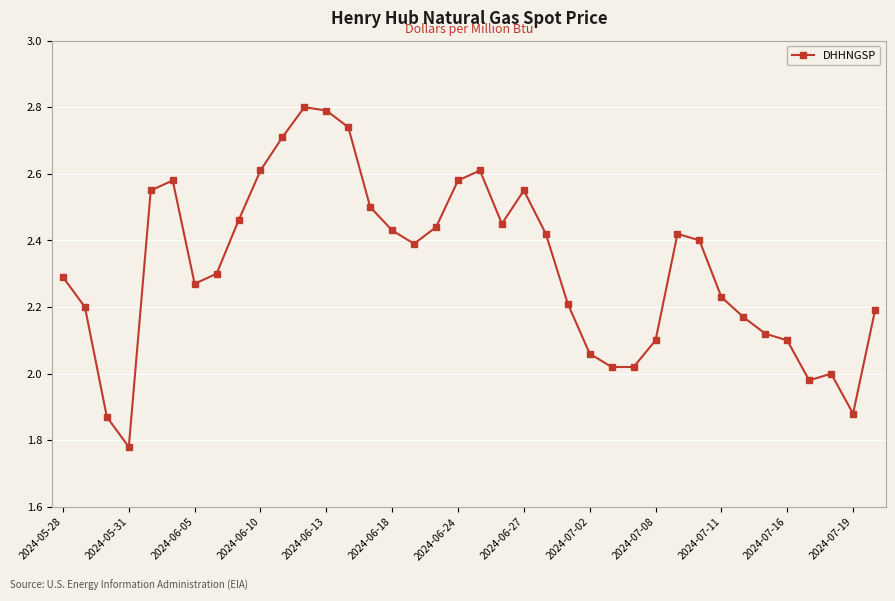

What is the greatest value displayed?

2.8